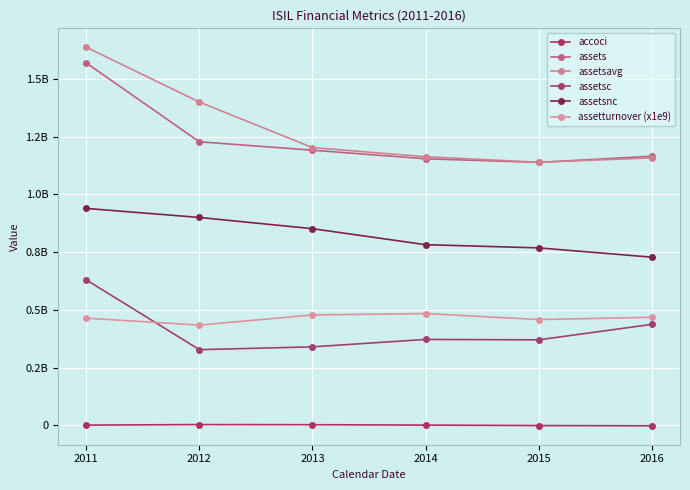

Which series has the largest total across all categories?

assetsavg